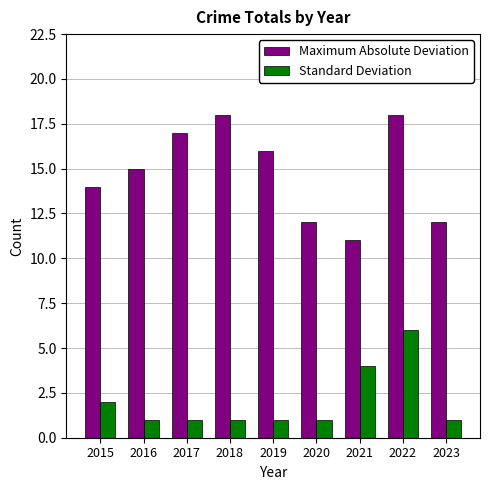

Rank the series by their average value, from highest to lowest.

Maximum Absolute Deviation, Standard Deviation